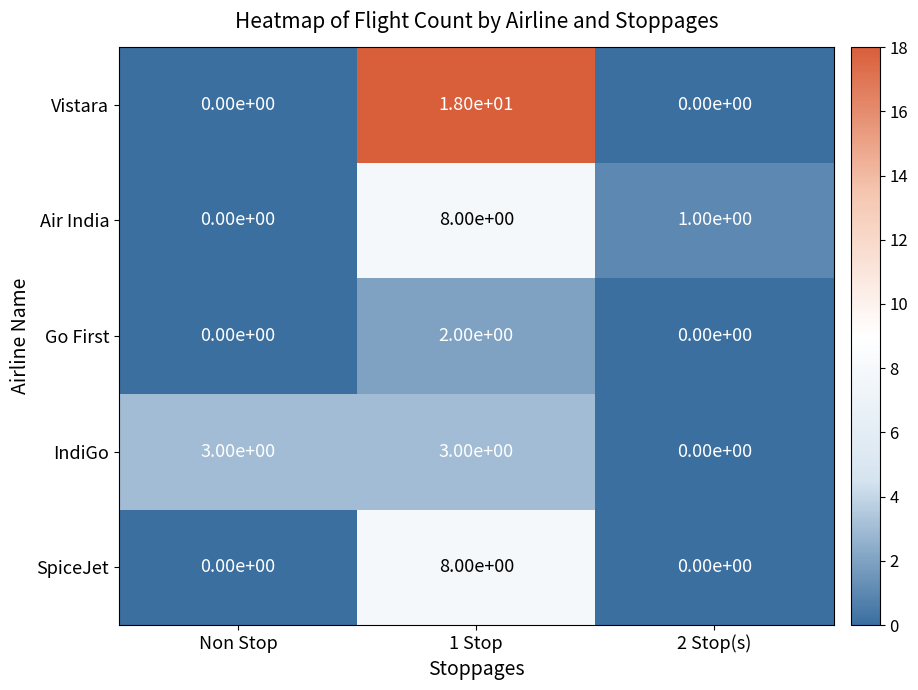

The value of Air India at 2 Stop(s) is 2. True or false?

False